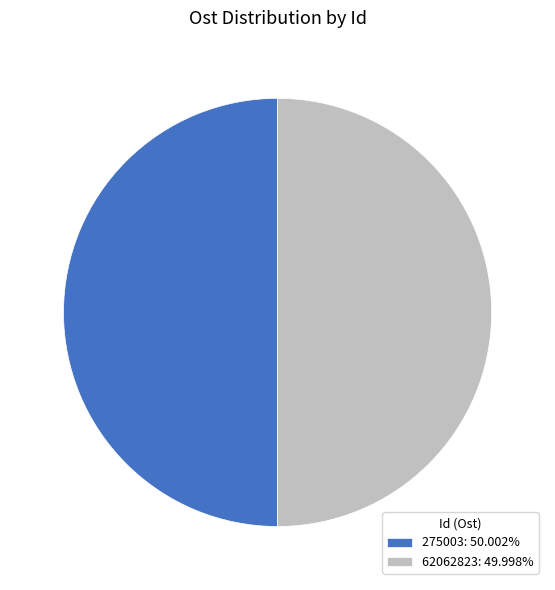

Combined, do 275003 and 62062823 account for over 50%?

Yes